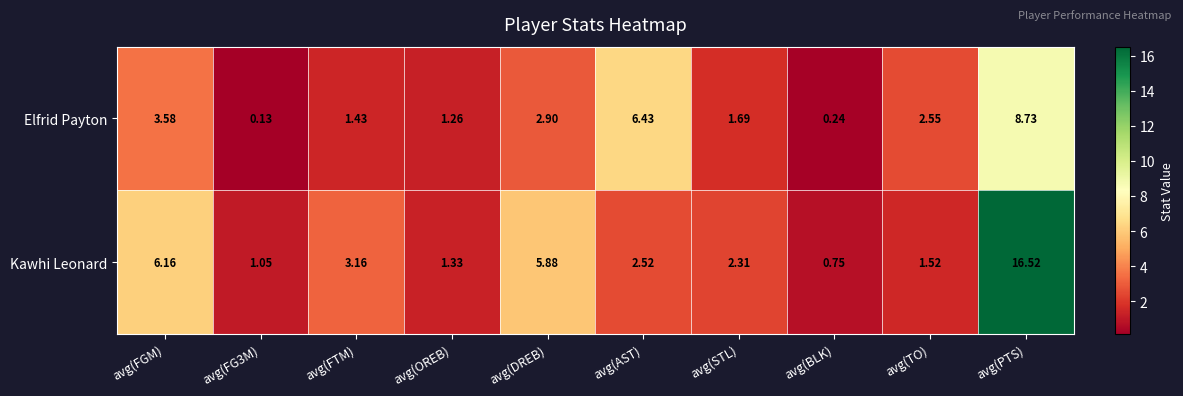

Where is Kawhi Leonard nearest to the value 8?

avg(FGM)